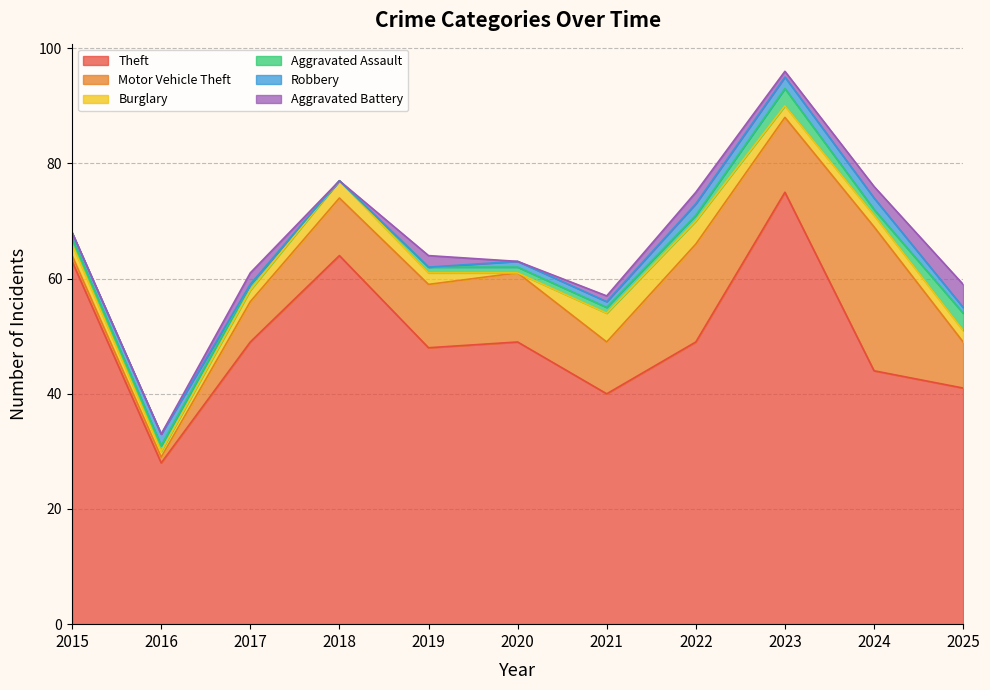

Does the chart have visible grid lines?

Yes